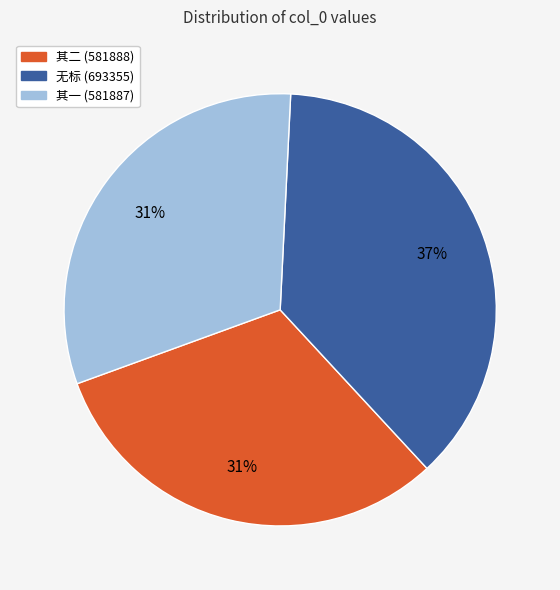

To the nearest percent, what is the average slice percentage?

33%